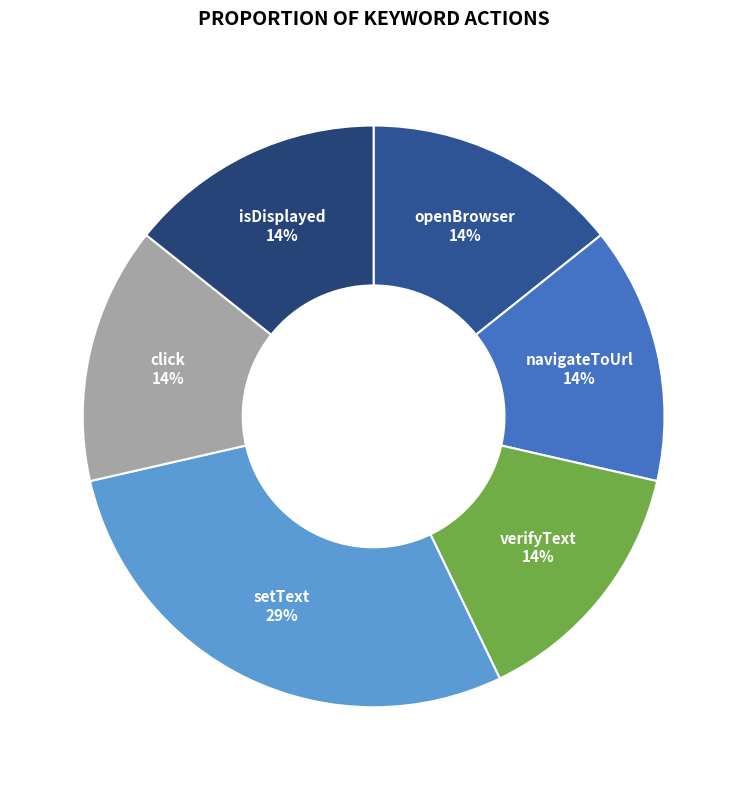

Combined, do isDisplayed and verifyText account for over 50%?

No